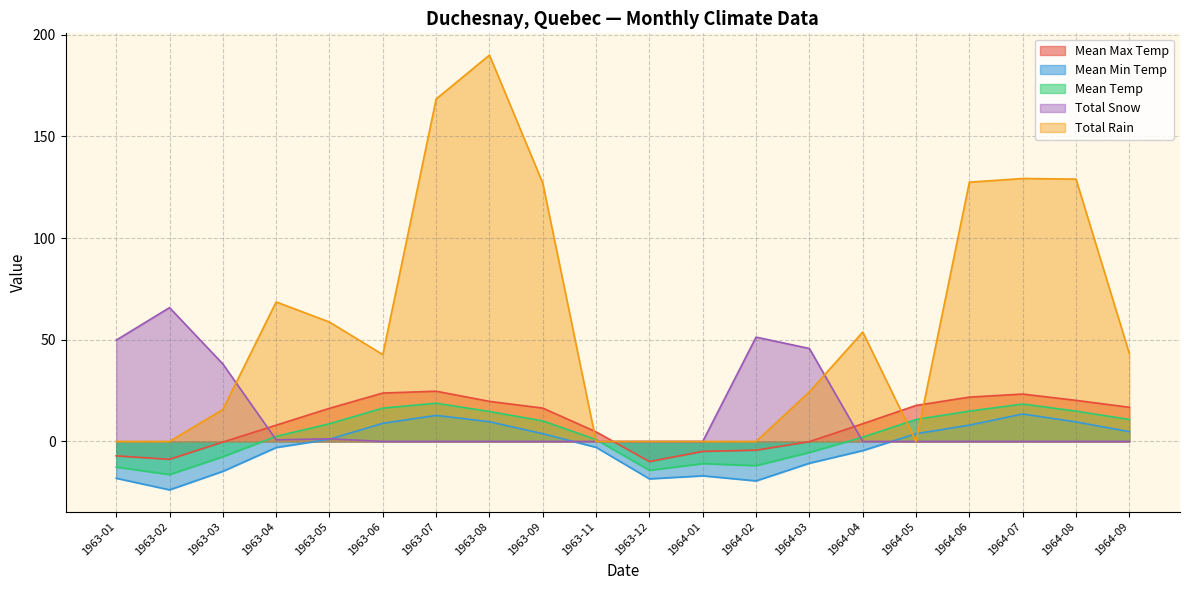

How many times do Mean Max Temp and Total Rain cross each other?

4